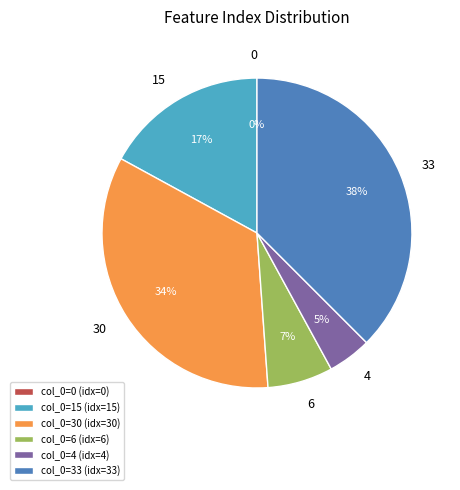

Is it true that 6 is 17% of the pie?

False